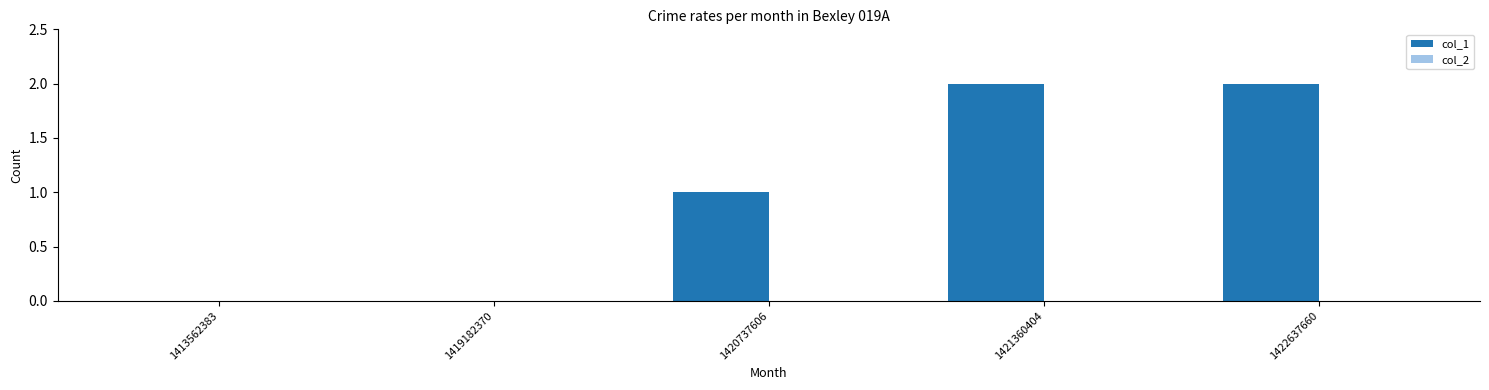

Are the bars horizontal?

No